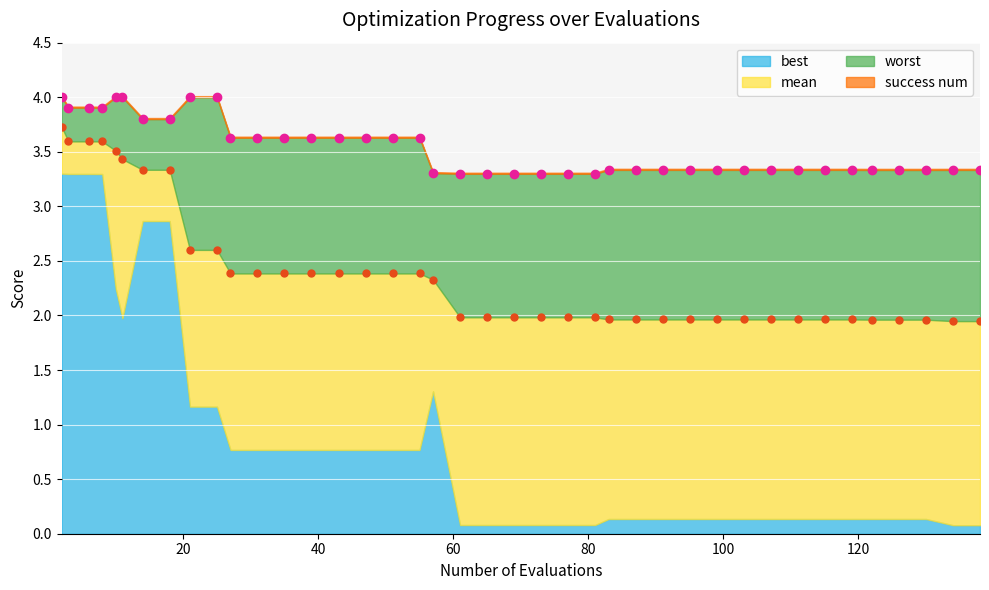

What is the lowest value of the worst series?

3.3